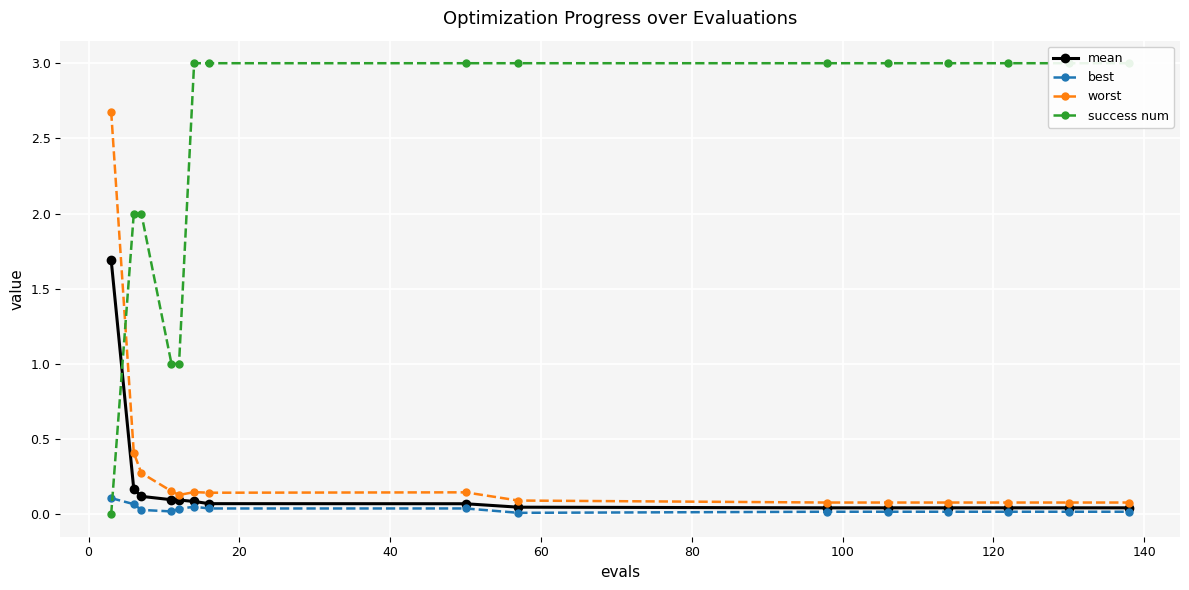

Reading left to right, list all the values displayed in this chart.

mean: 1.7	0.2	0.1	0.1	0.1	0.1	0.1	0.1	0.0	0.0	0.0	0.0	0.0	0.0	0.0
best: 0.1	0.1	0.0	0.0	0.0	0.0	0.0	0.0	0.0	0.0	0.0	0.0	0.0	0.0	0.0
worst: 2.7	0.4	0.3	0.2	0.1	0.1	0.1	0.1	0.1	0.1	0.1	0.1	0.1	0.1	0.1
success num: 0.0	2.0	2.0	1.0	1.0	3.0	3.0	3.0	3.0	3.0	3.0	3.0	3.0	3.0	3.0